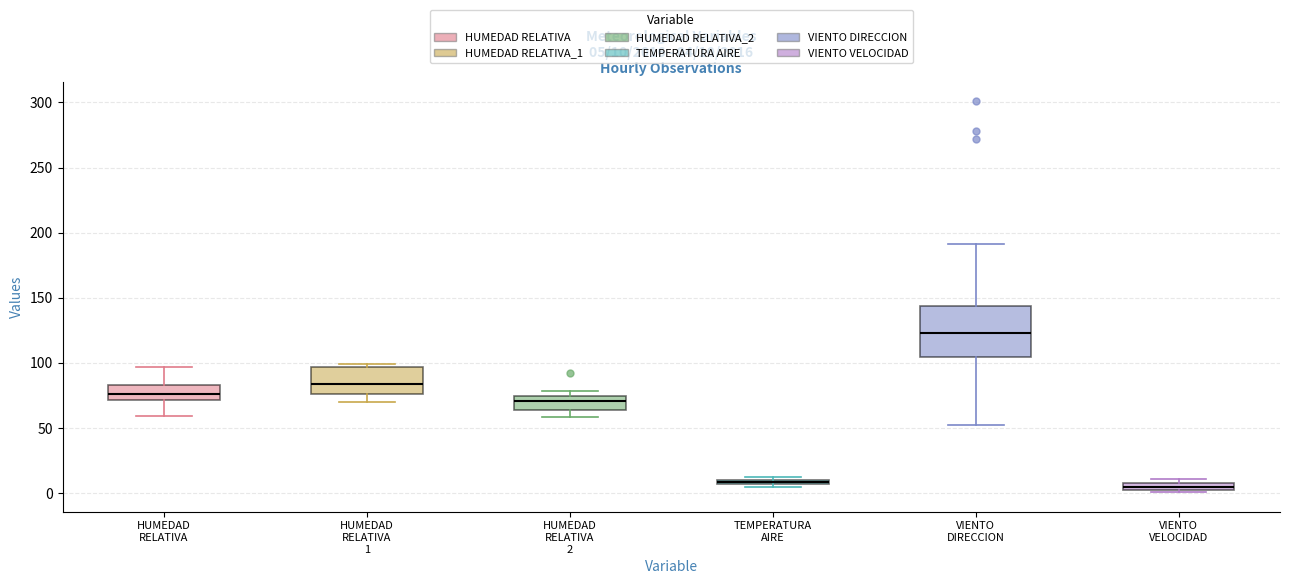

Comparing the boxes themselves (not the whiskers), which one is the tallest?

VIENTO DIRECCION